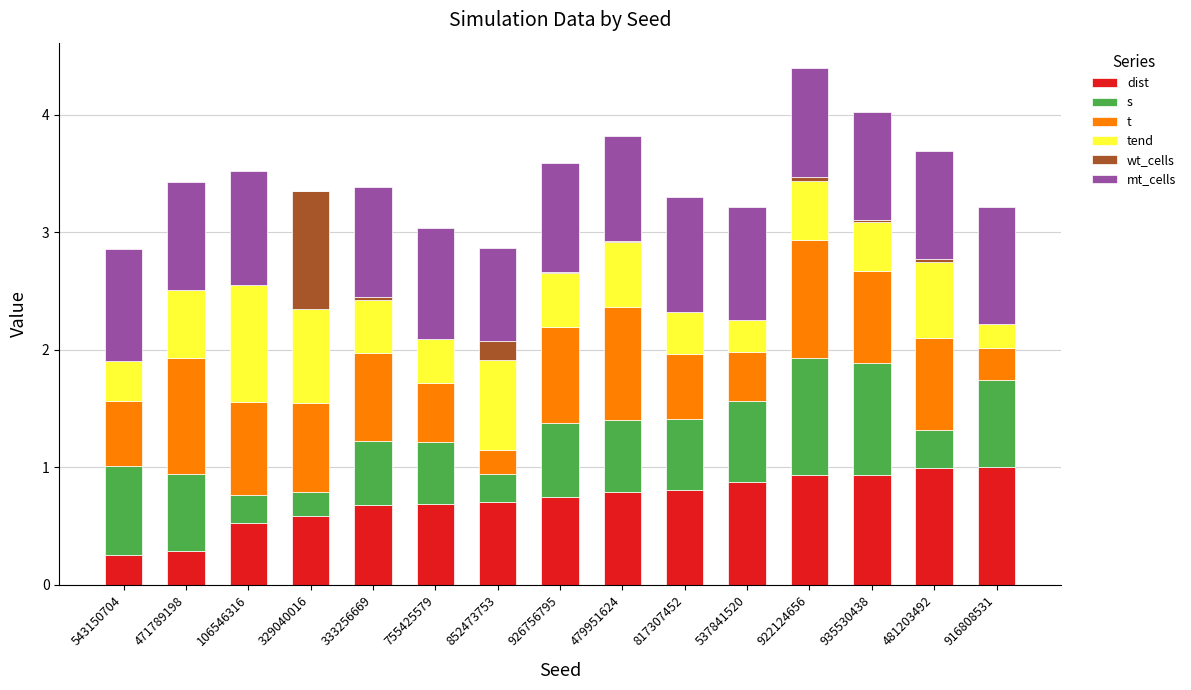

Which series has the largest total across all categories?

mt_cells